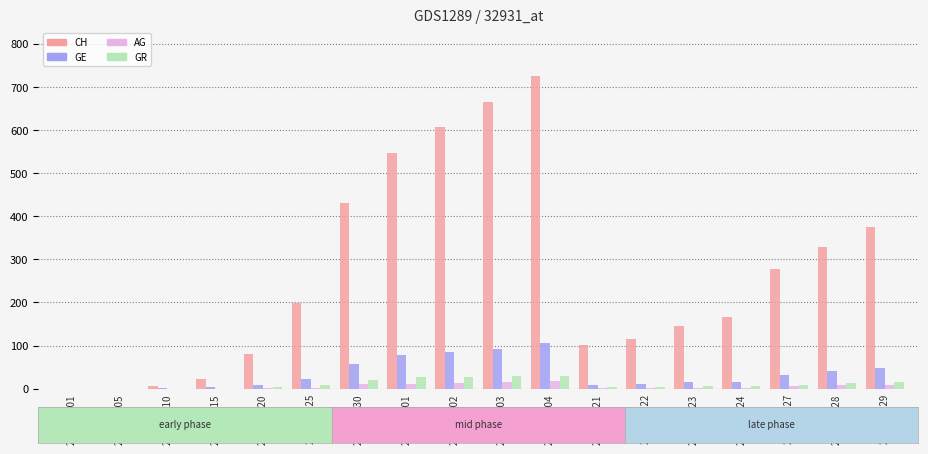

What is the difference between the highest and lowest values at 2020-03-20?

80